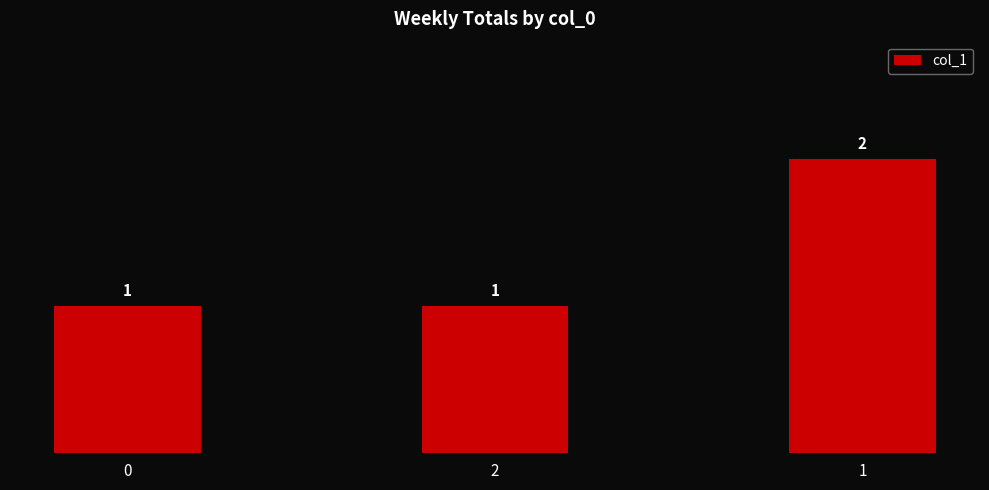

Between 0 and 1, which is larger?

1